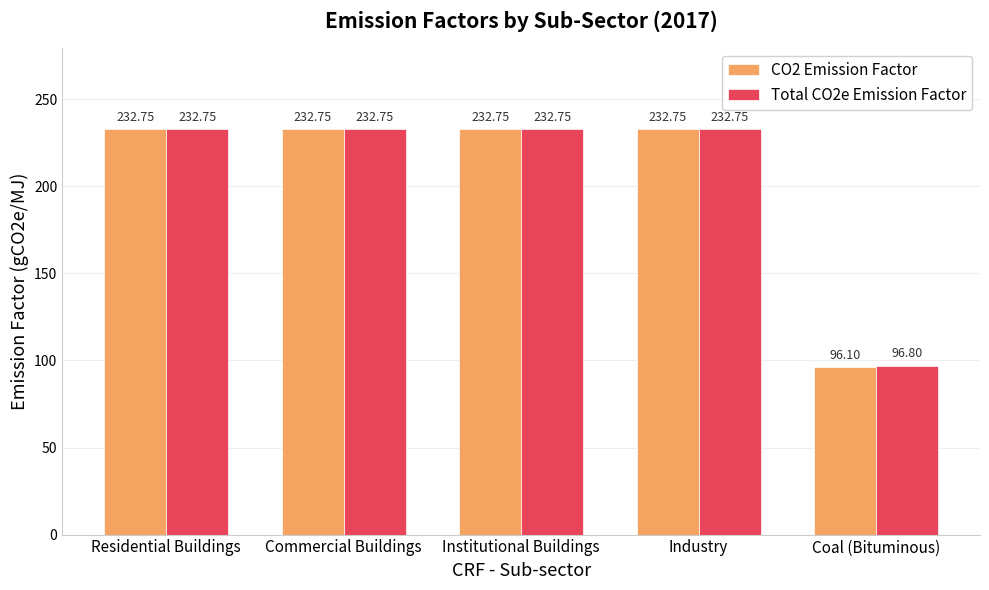

What is the difference between the second highest and minimum values in the Total CO2e Emission Factor series?

136.0